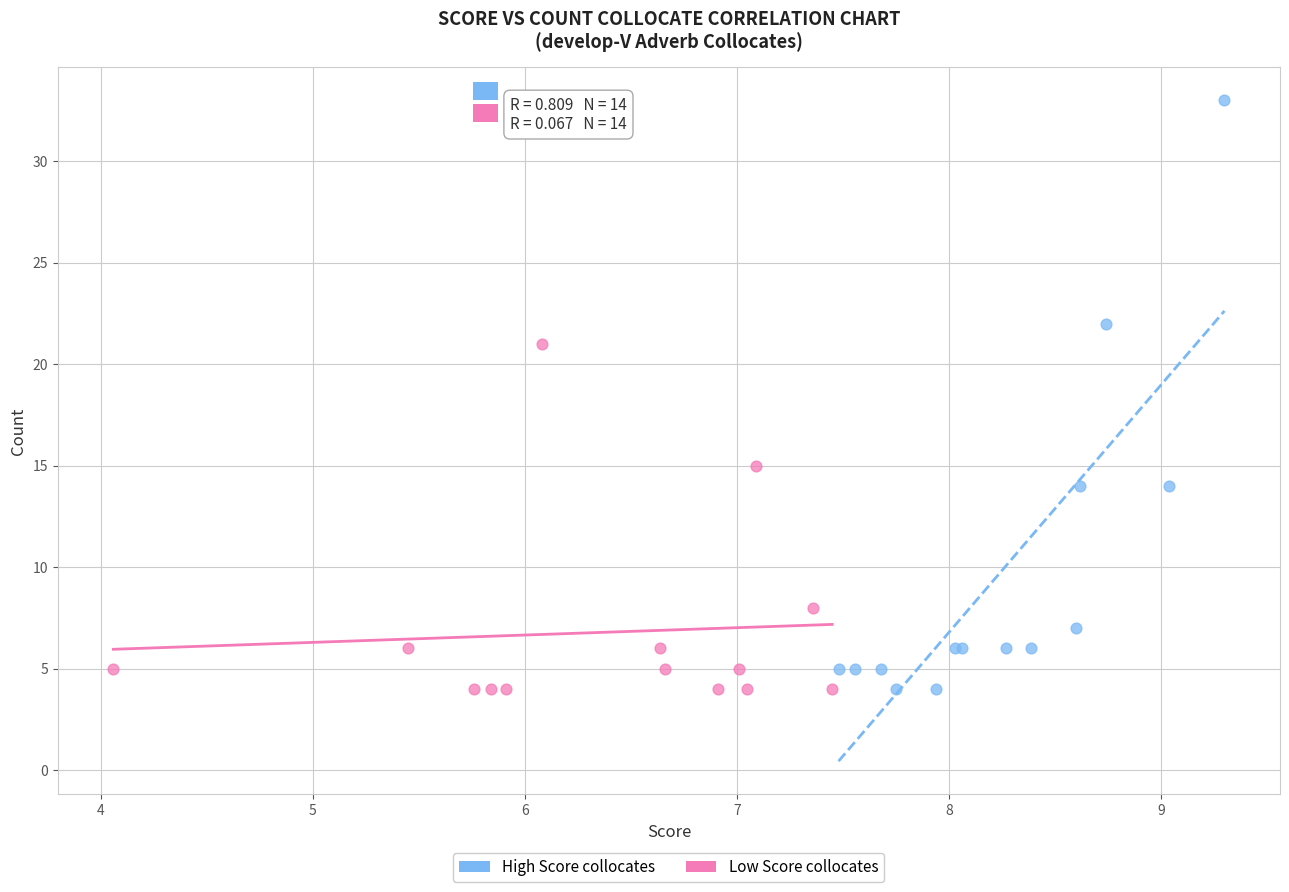

Which series reaches the maximum Y coordinate?

High Score collocates